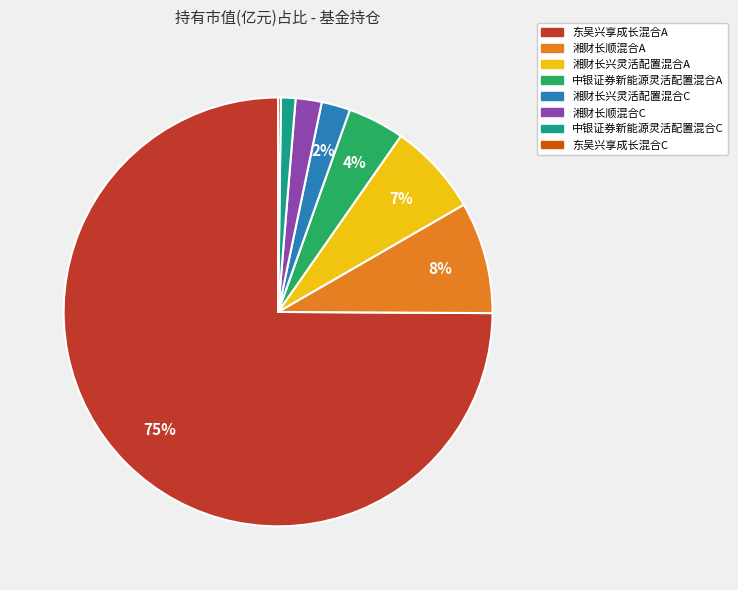

Is 东吴兴享成长混合A the majority of the pie?

Yes